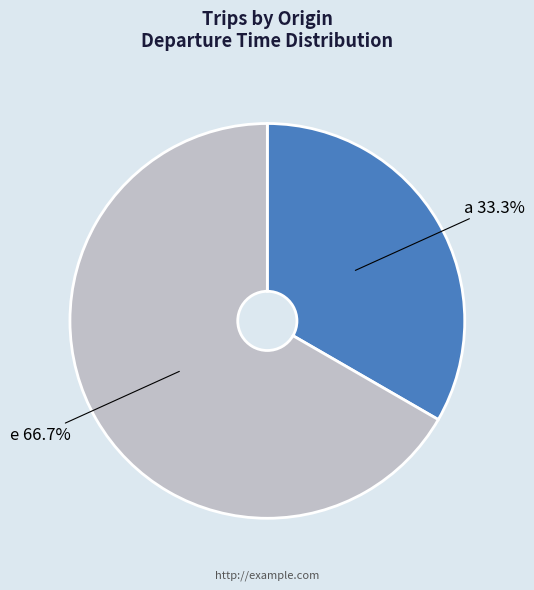

Does any single category account for the majority?

Yes